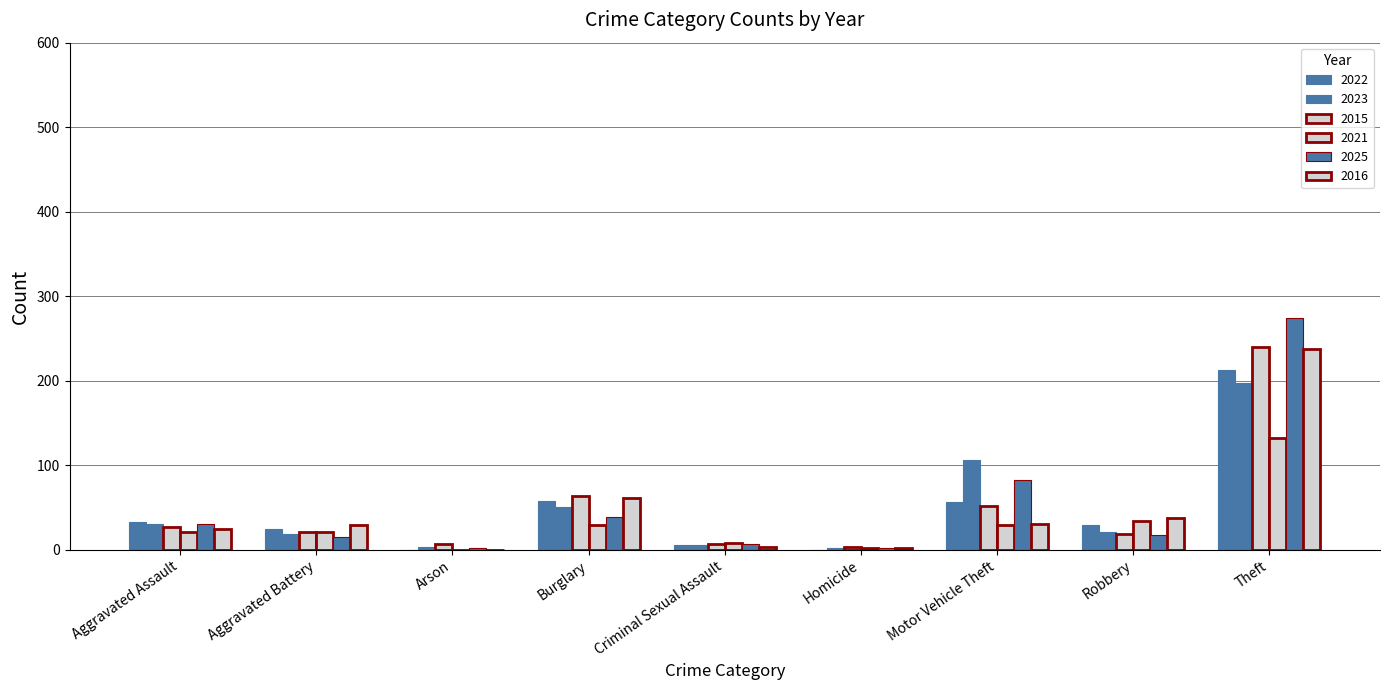

How many series are shown in this chart?

6